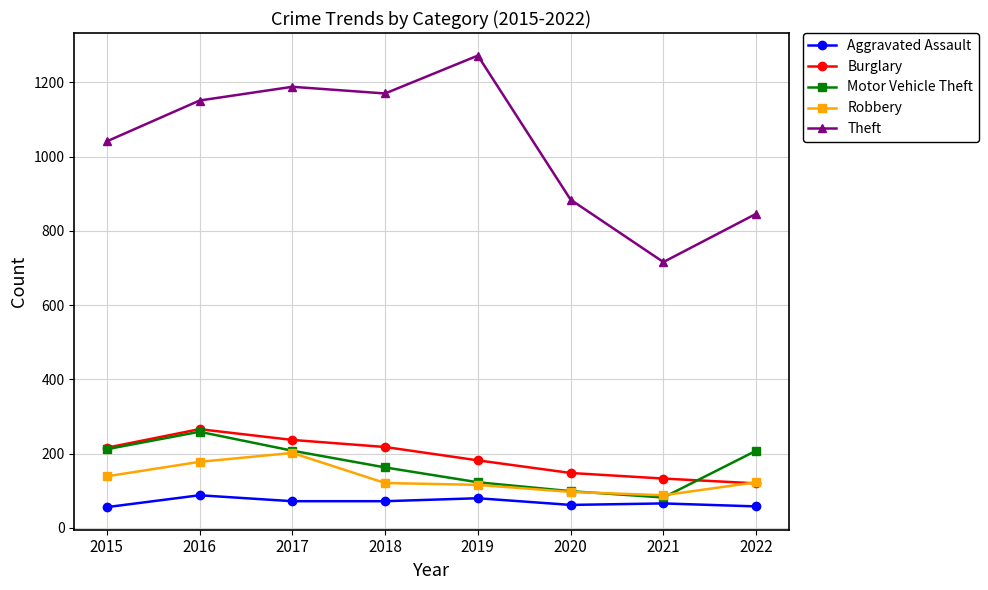

True or false: Theft and Aggravated Assault intersect in this chart.

False